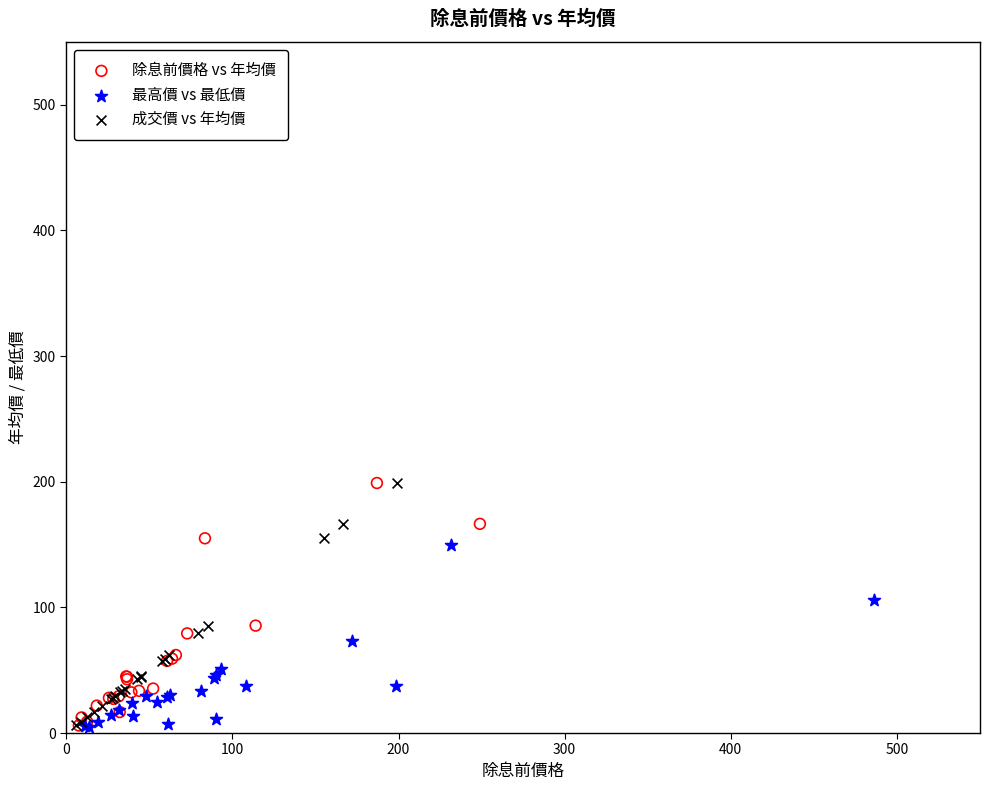

What are all the series names shown in the legend?

除息前價格 vs 年均價, 最高價 vs 最低價, 成交價 vs 年均價